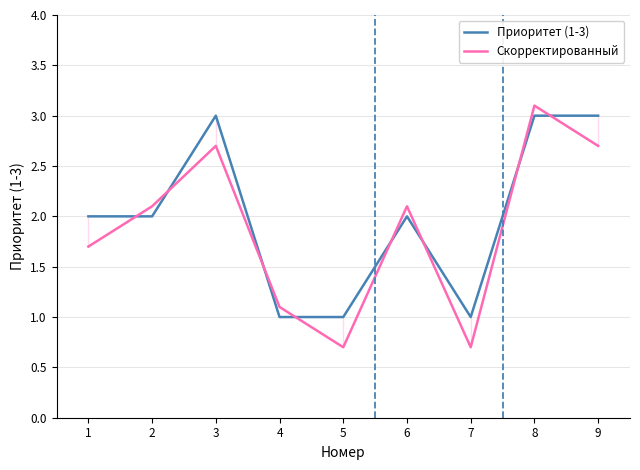

Where is Скорректированный nearest to the value 1?

4